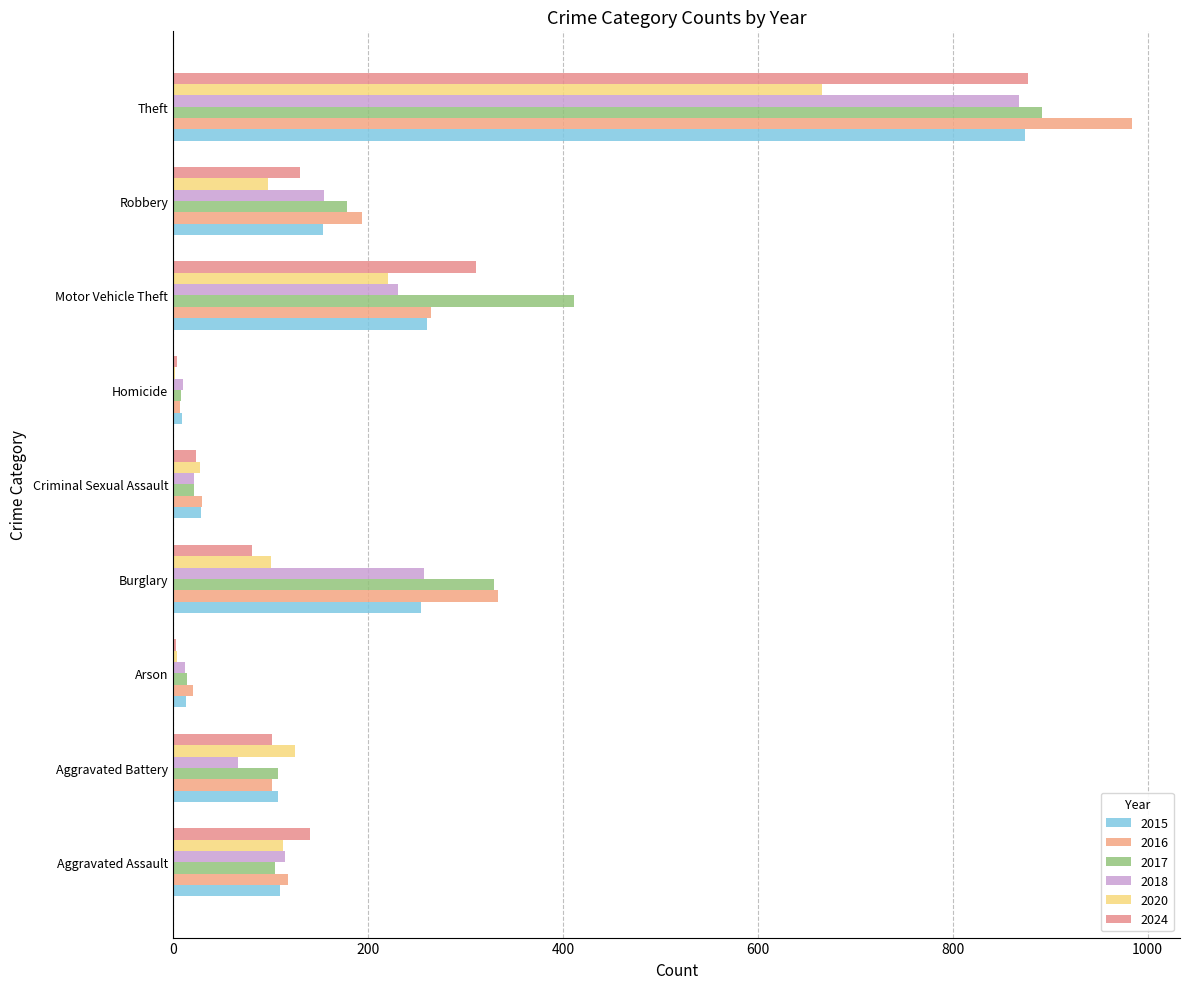

Between Arson and Burglary, which series saw the biggest shift?

2017